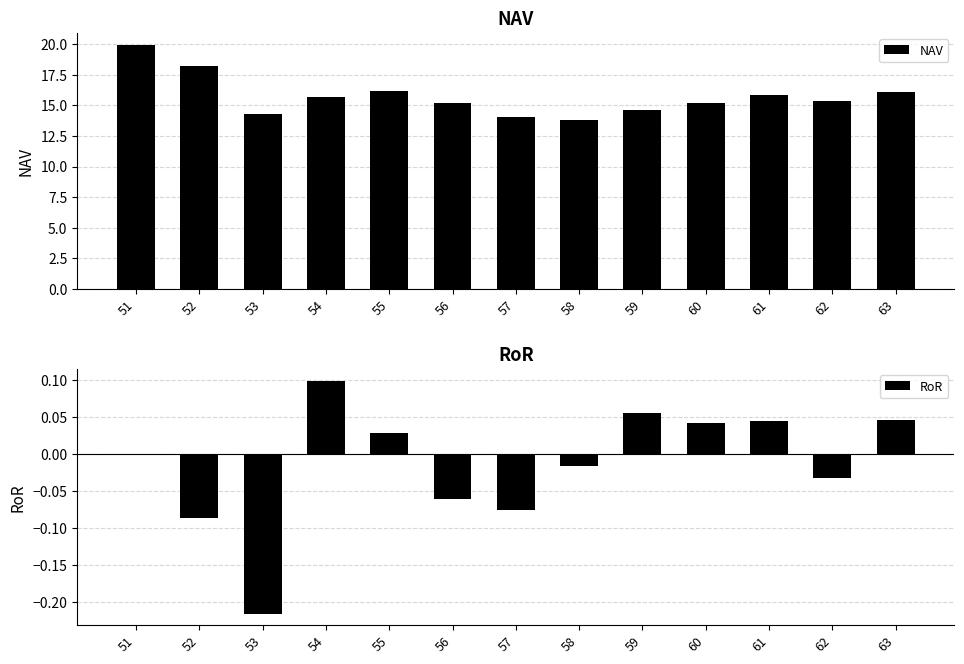

How many bars are there in each group?

2